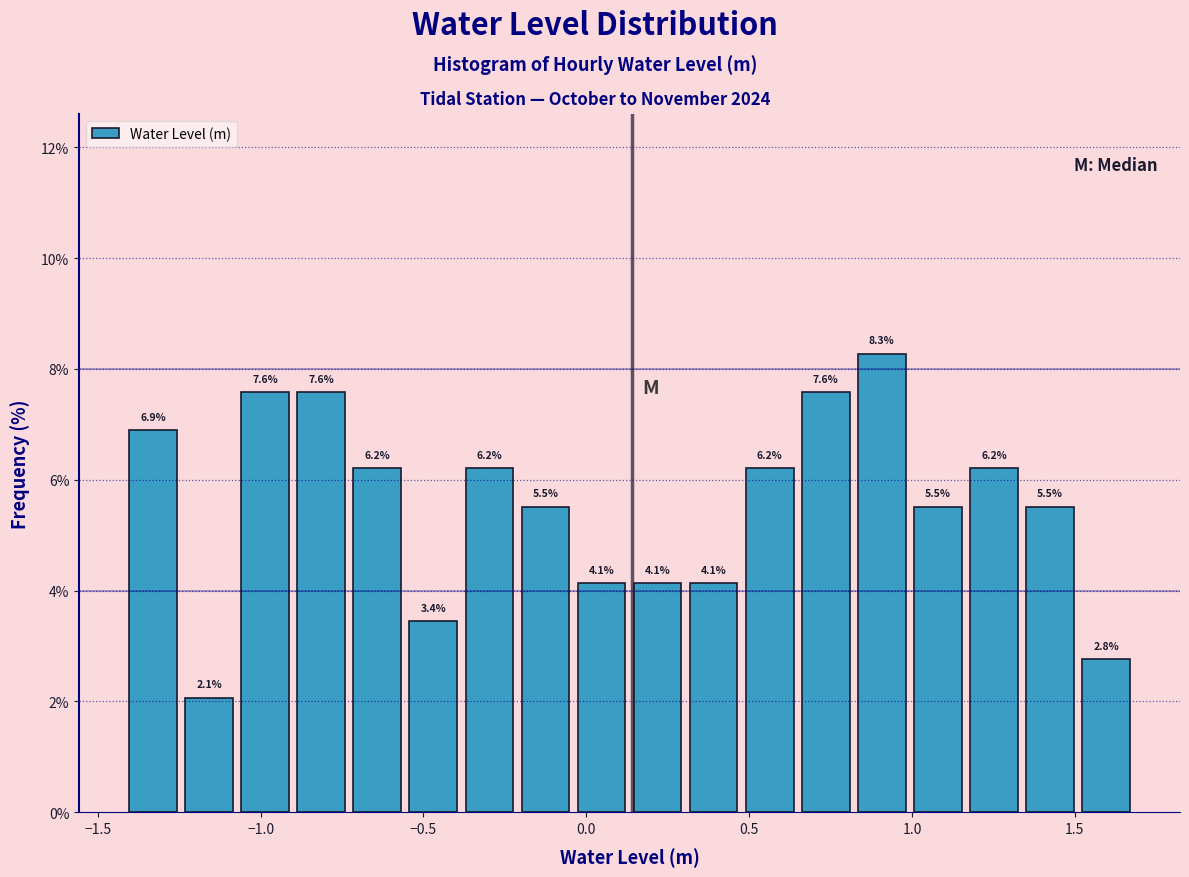

Read against the x-axis, roughly where is the centre of the tallest bar?

0.90